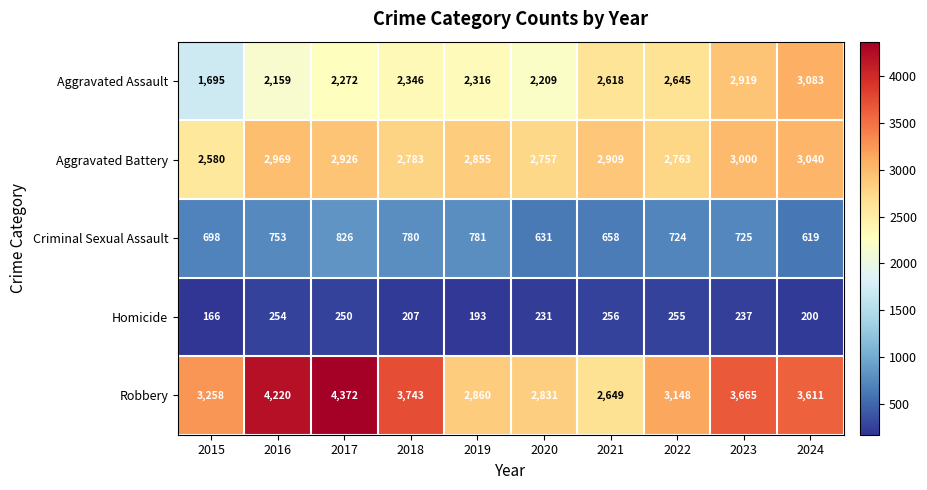

What is the sum of all Robbery values?

34357